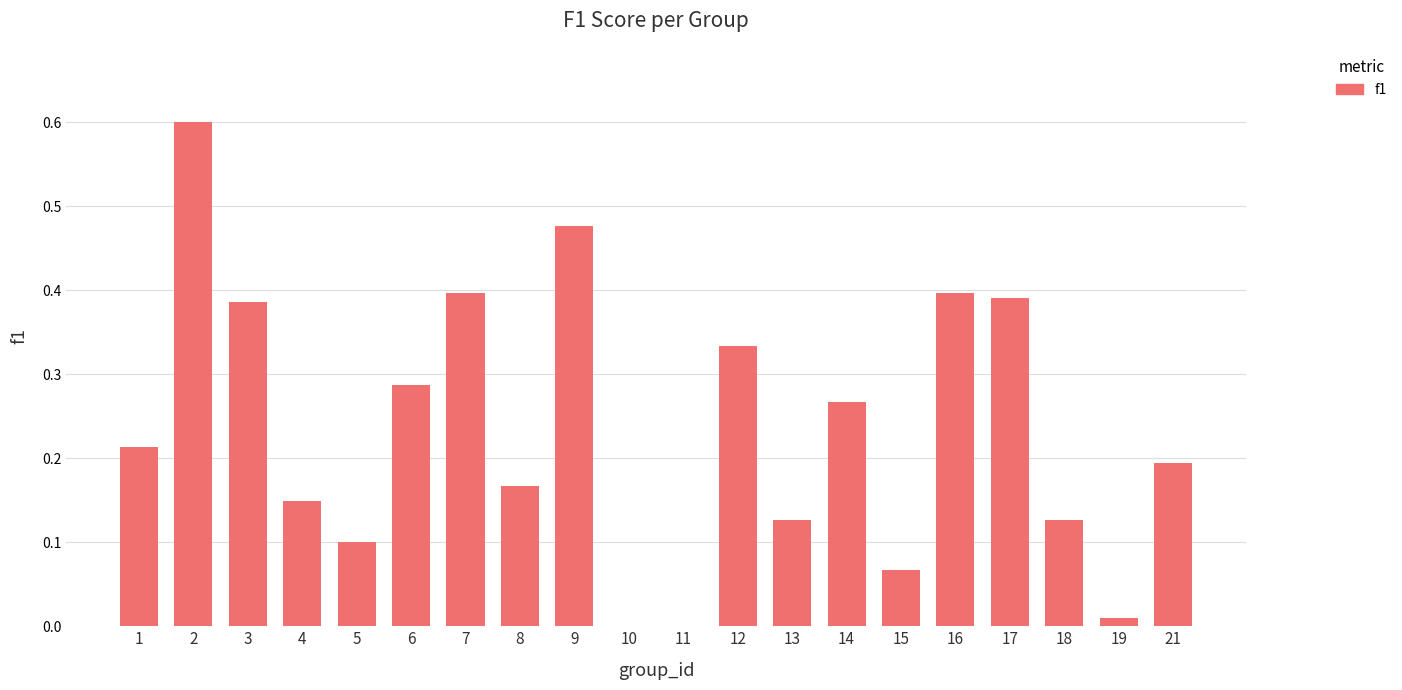

True or false: the data shows 0.2 at 8.

True